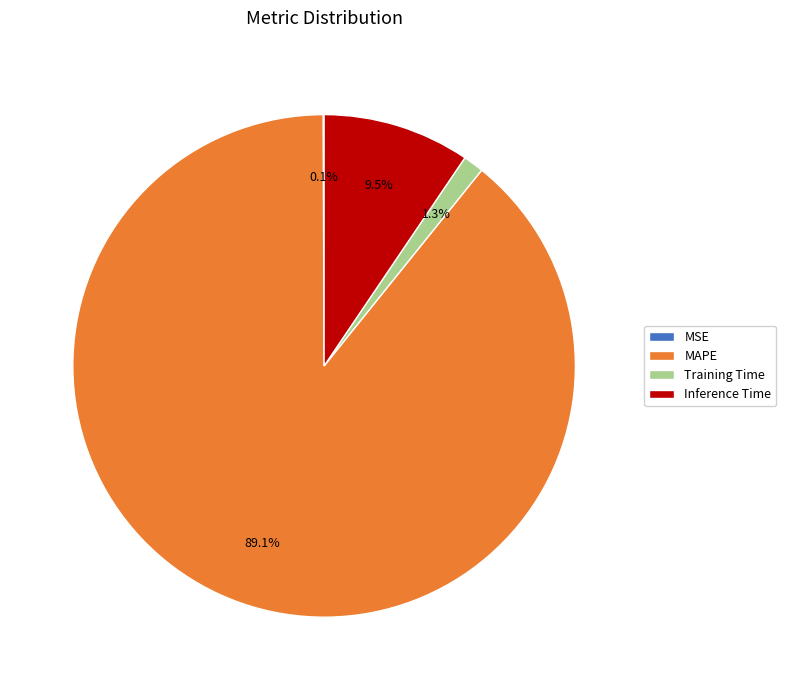

Which slice is the largest?

MAPE